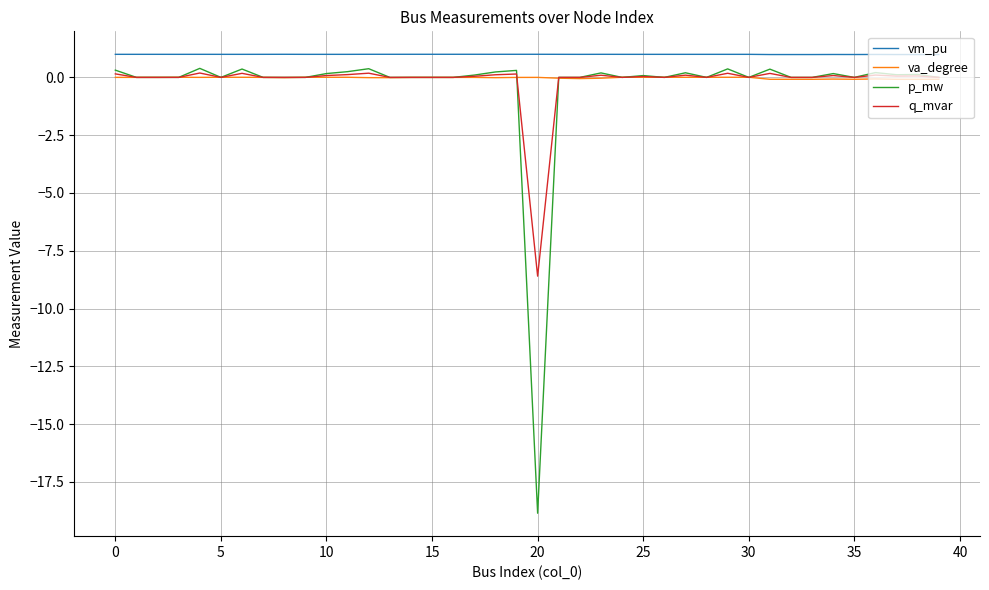

What is the maximum value shown in the chart?

1.0